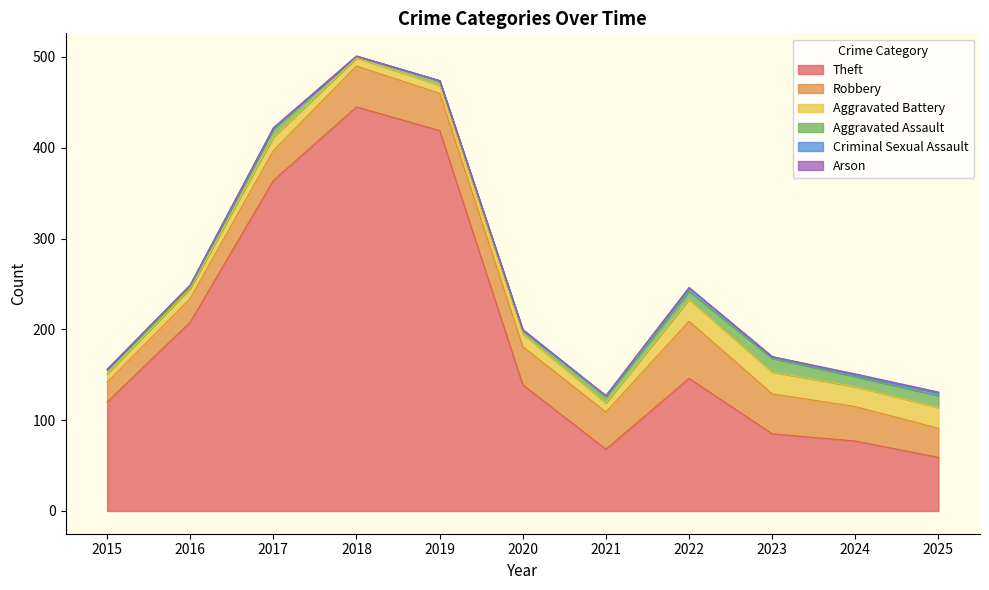

What is the total value across all series at 2021?

127